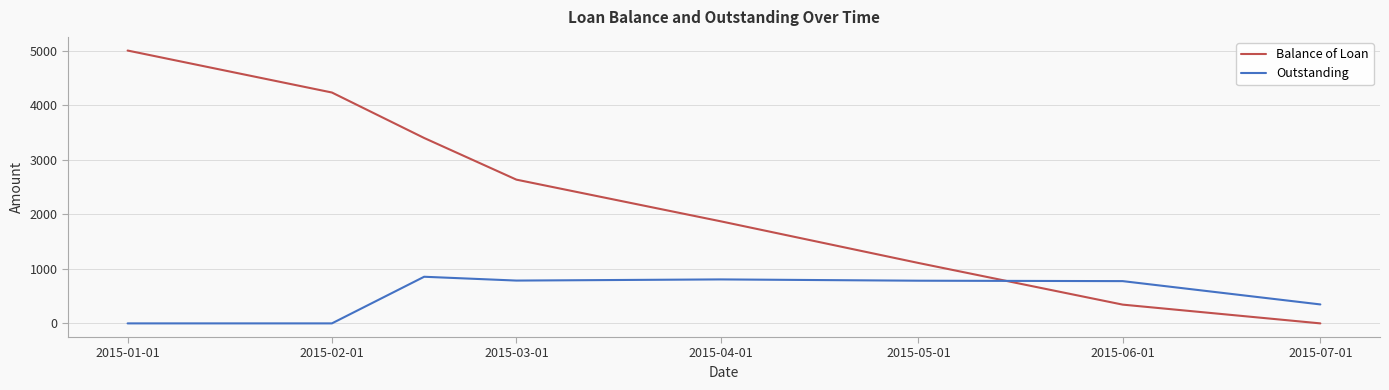

How many times do Balance of Loan and Outstanding cross each other?

1